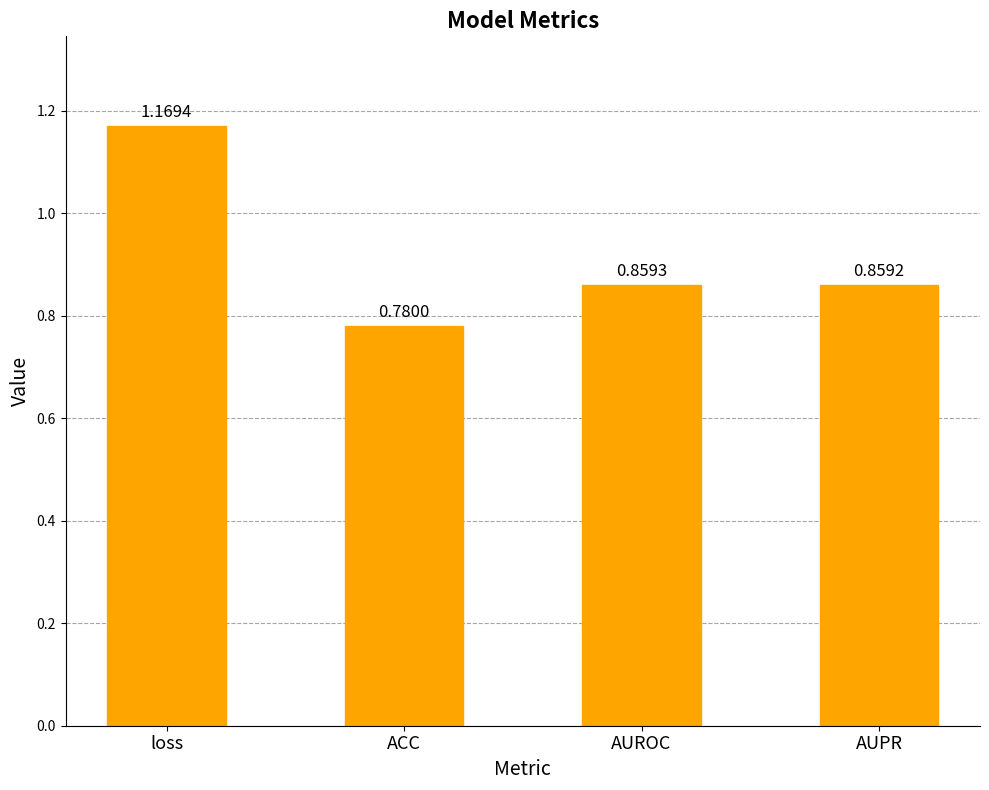

Where is the data nearest to the value 0?

ACC